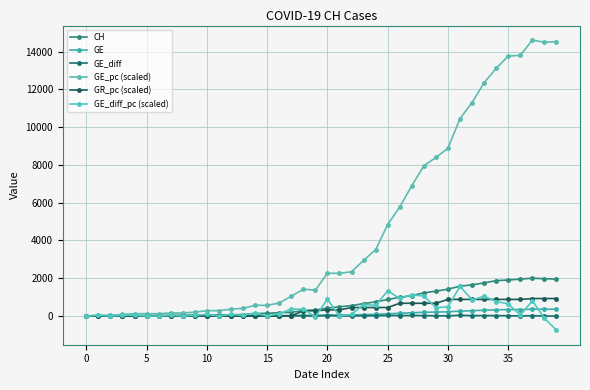

How many lines are shown in the chart?

6